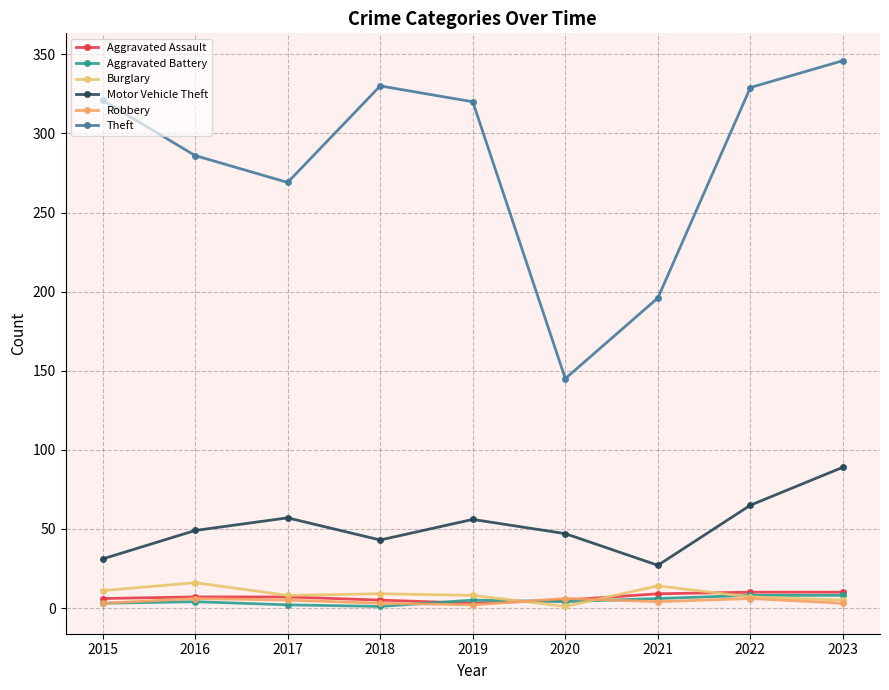

What are all the series names shown in the legend?

Aggravated Assault, Aggravated Battery, Burglary, Motor Vehicle Theft, Robbery, Theft